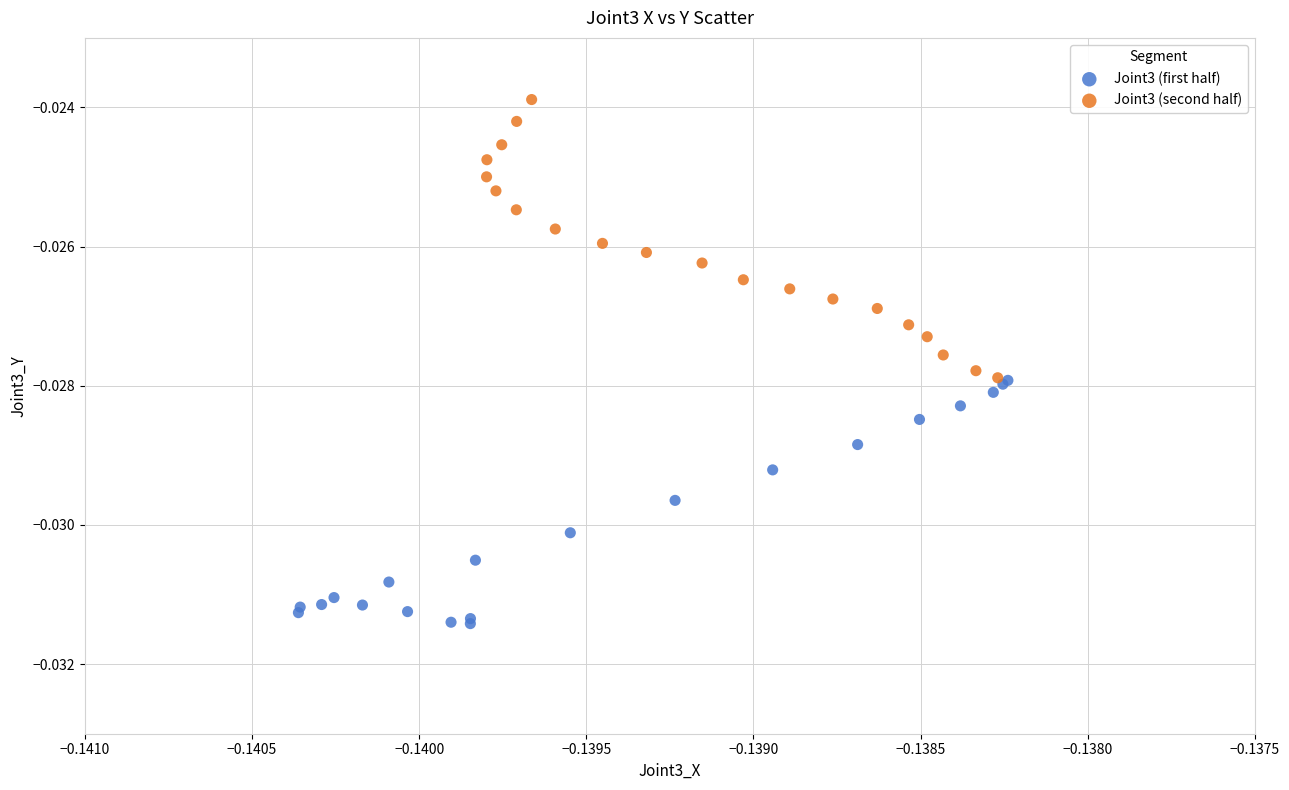

Which series contains the lowest Y value?

Joint3 (first half)